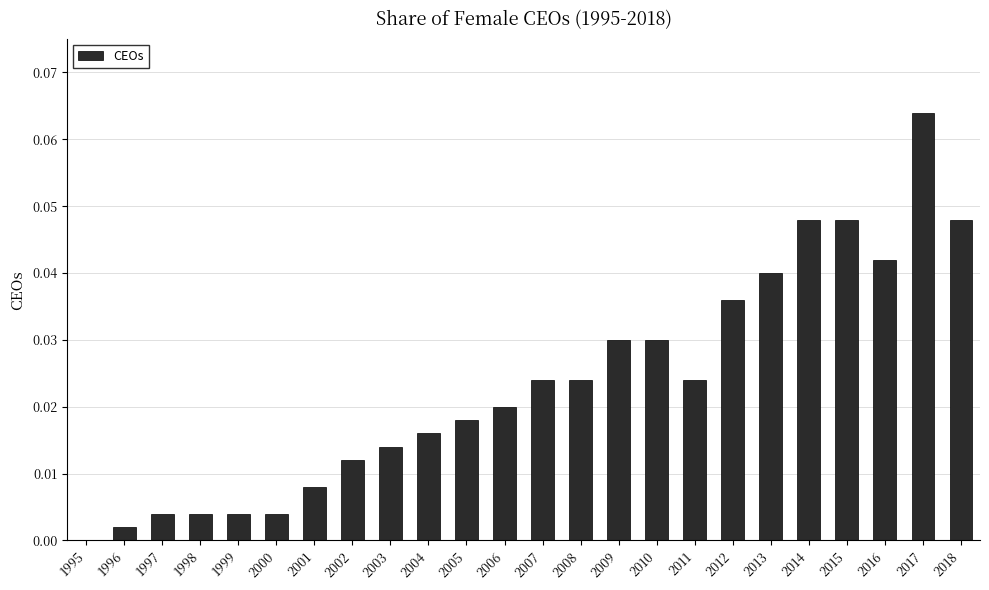

Is it true that the value at 2010 is 0.0?

True